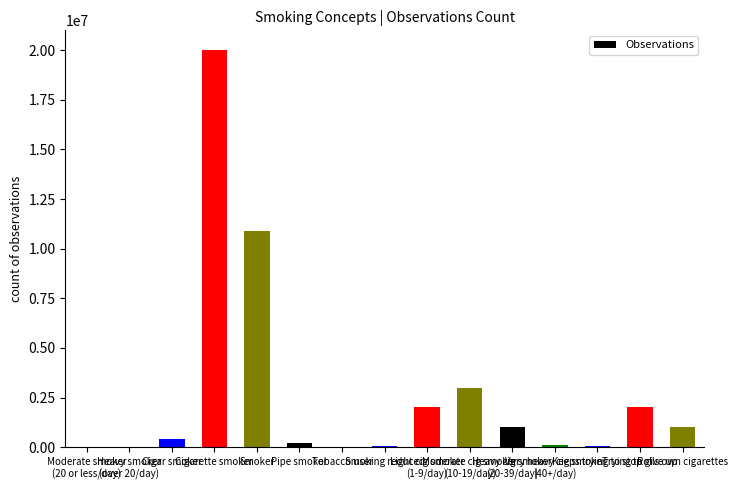

The chart shows a value of 70000 at Keeps trying to stop. True or false?

True